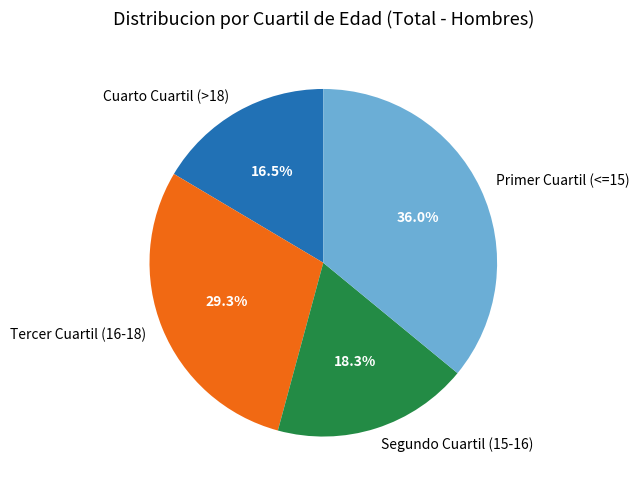

What is the ratio of the value at Tercer Cuartil (16-18) to the value at Cuarto Cuartil (>18)?

1.8